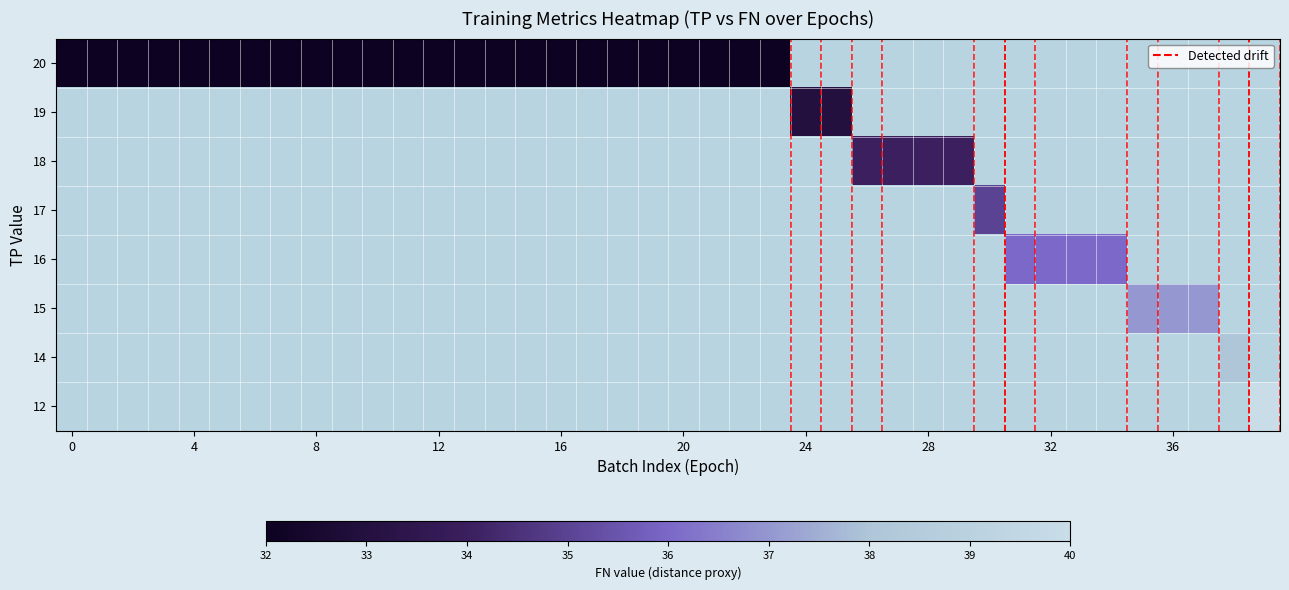

At which category does the chart reach its peak across all series?

39